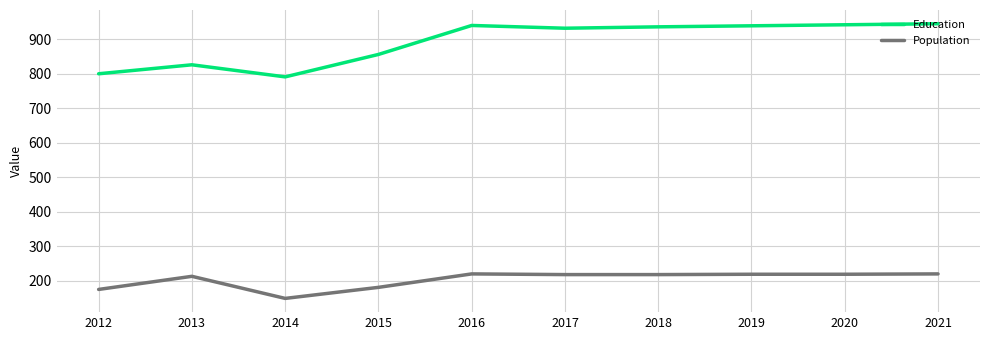

Rank the series at 2014 from lowest to highest value.

Population, Education